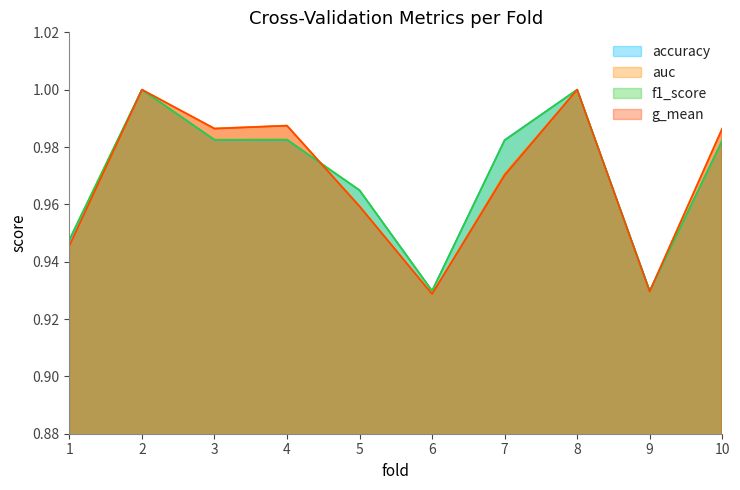

What are all the series names shown in the legend?

accuracy, auc, f1_score, g_mean